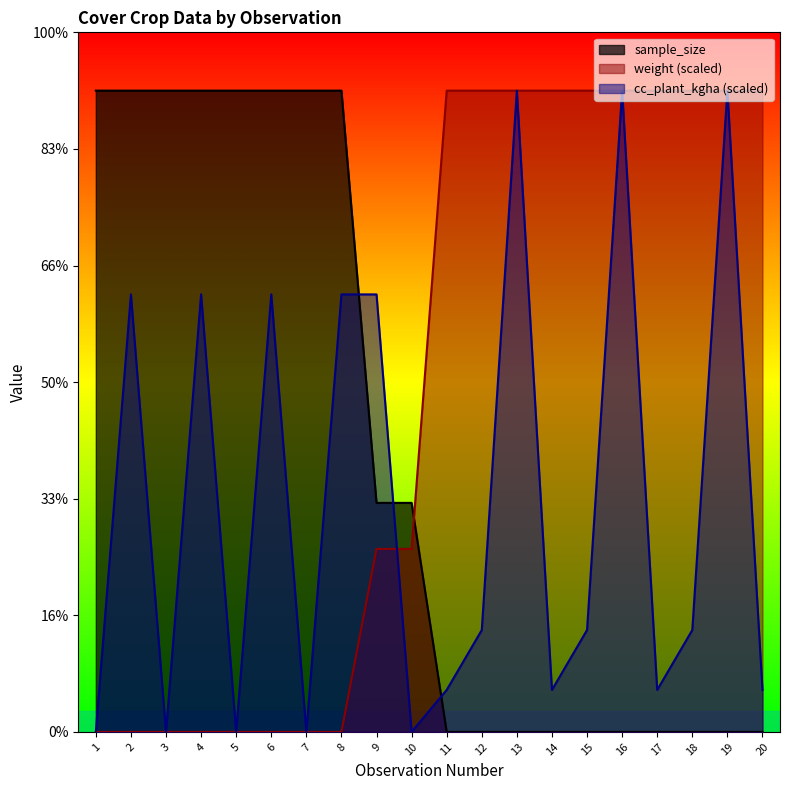

How many values in cc_plant_kgha are above zero?

15